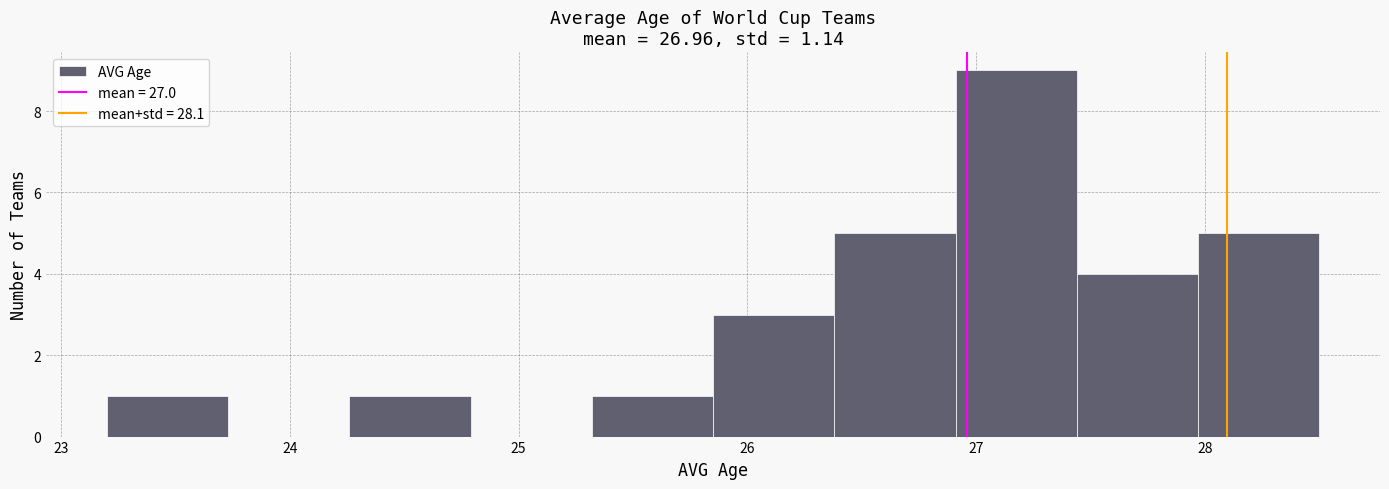

Reading left to right, transcribe this chart: for each bar, give the range it covers on the x-axis and its height. Neither the bar edges nor the heights are printed on the chart, so give them approximately, as read against the axes.

23.20 to 23.73: 1
23.73 to 24.26: 0
24.26 to 24.79: 1
24.79 to 25.32: 0
25.32 to 25.85: 1
25.85 to 26.38: 3
26.38 to 26.91: 5
26.91 to 27.44: 9
27.44 to 27.97: 4
27.97 to 28.50: 5